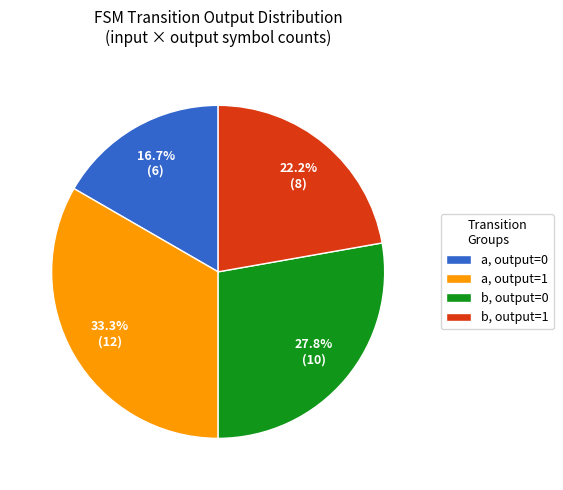

Rank the categories by value from lowest to highest.

a, output=0, b, output=1, b, output=0, a, output=1